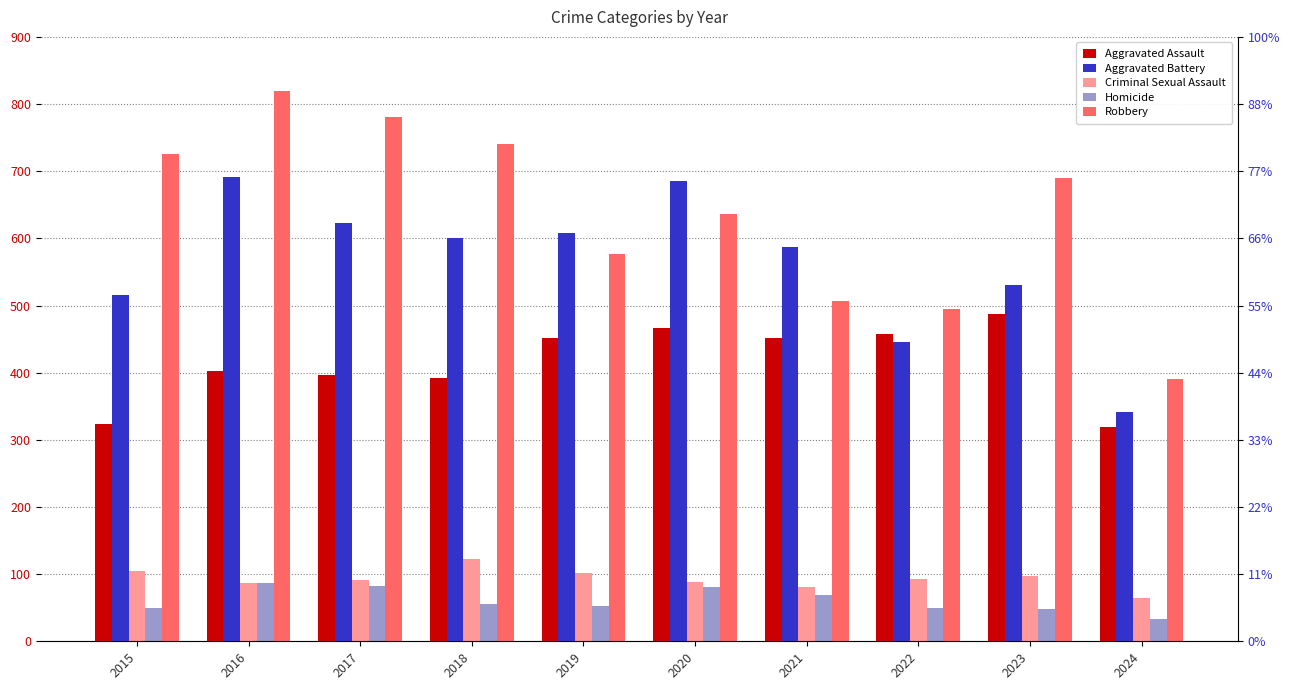

What is the total value across all series at 2021?

1695